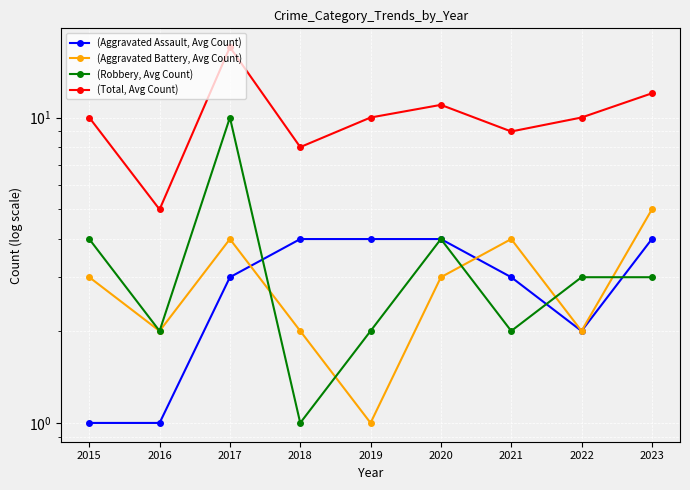

True or false: (Aggravated Battery, Avg Count) has a value of 5 at 2023.

True